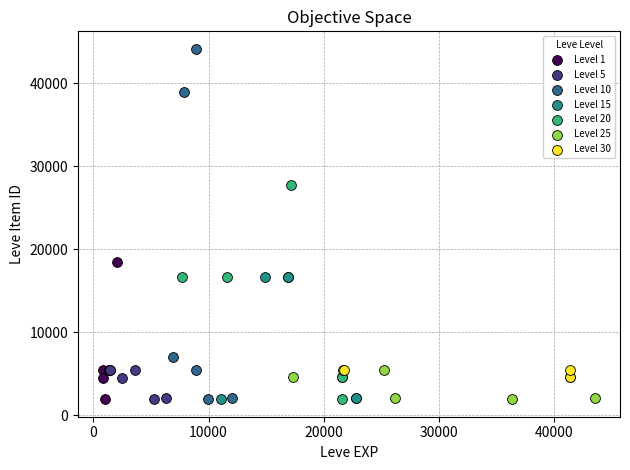

Which series reaches the maximum Y coordinate?

Level 10